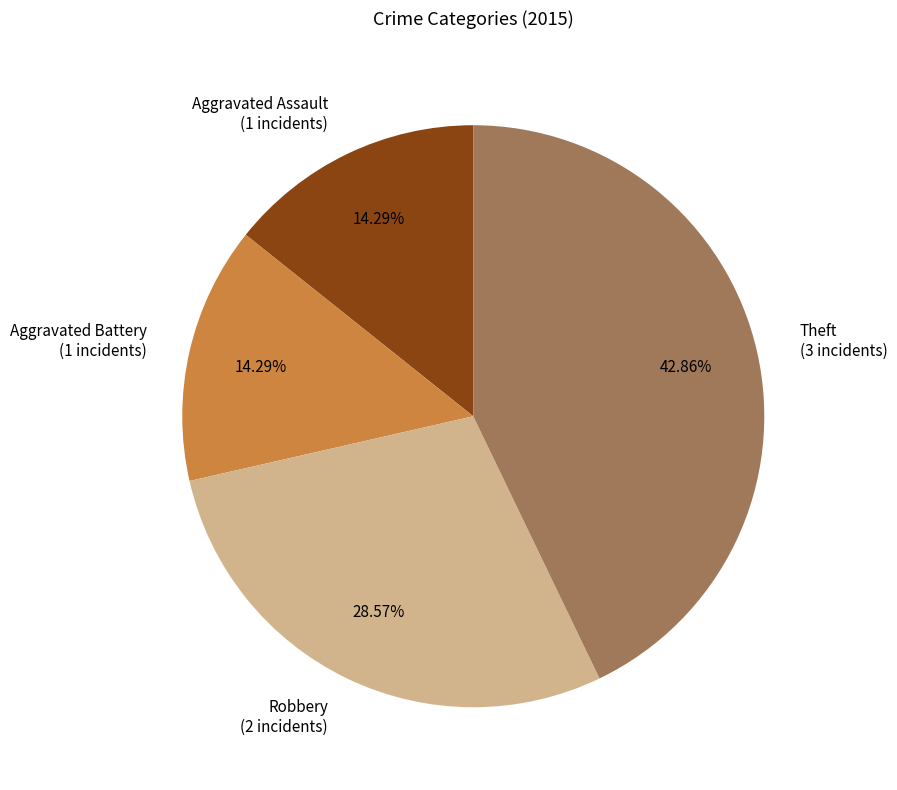

The Robbery slice represents 29% of the pie. True or false?

True